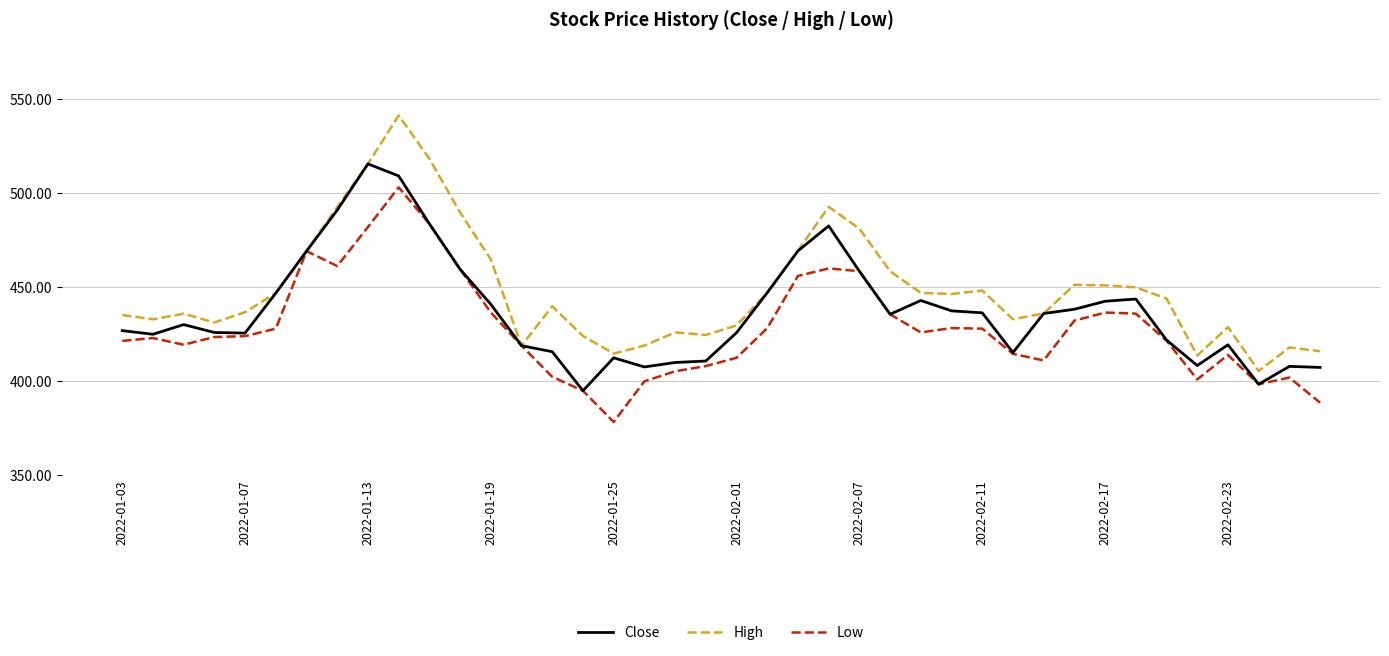

At how many categories does at least one series exceed 378?

40